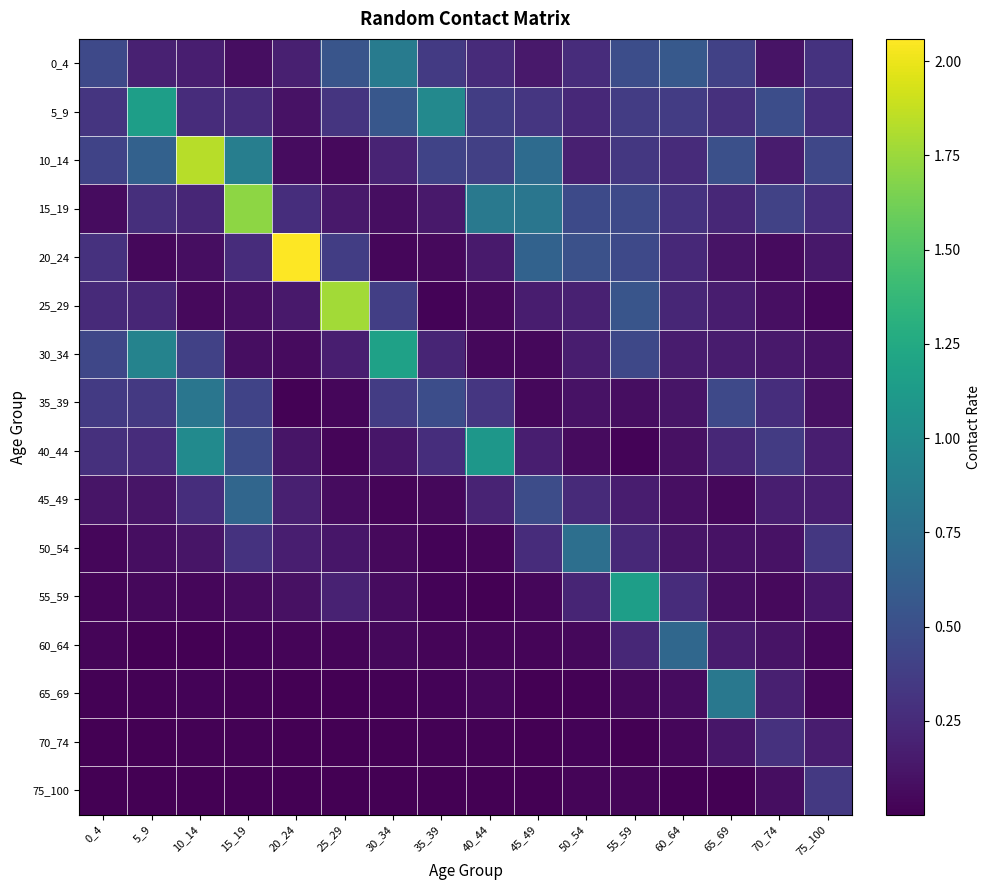

Rank the series at 0_4 from lowest to highest value.

75_100, 70_74, 65_69, 60_64, 55_59, 50_54, 15_19, 45_49, 25_29, 40_44, 20_24, 5_9, 35_39, 10_14, 30_34, 0_4